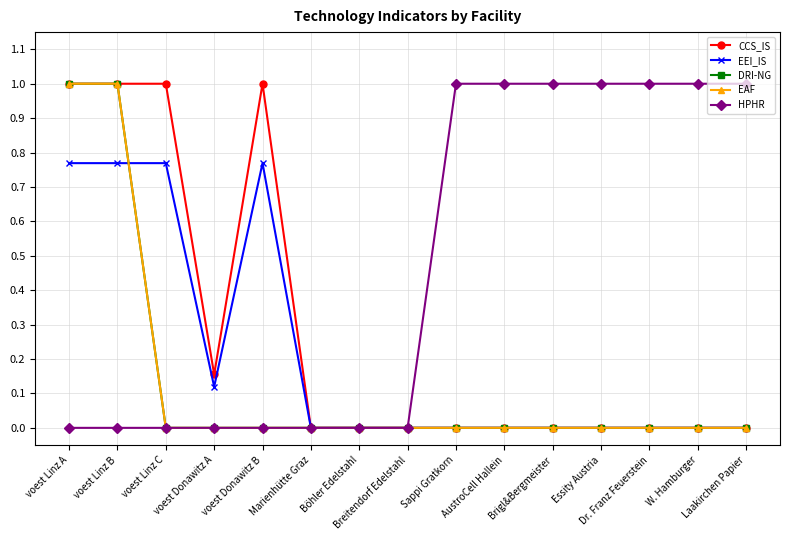

In EEI_IS, how many points are lower than both neighbors (excluding endpoints)?

1